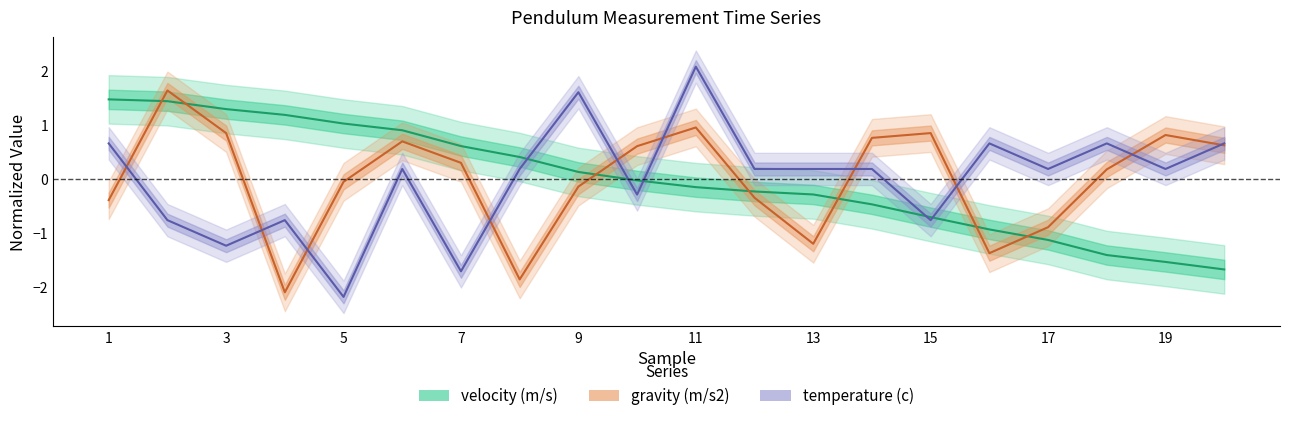

How many positive values does the velocity (m/s) series have?

9